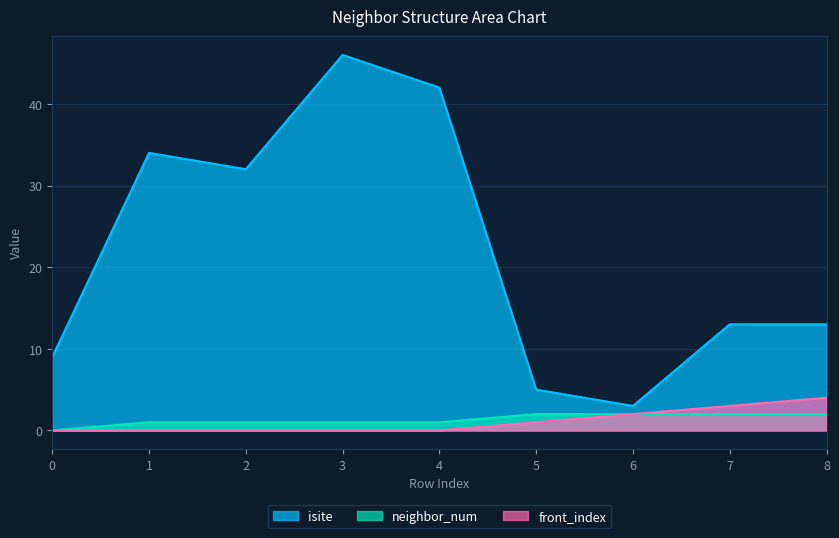

How many front_index values are between 0 and 2?

7